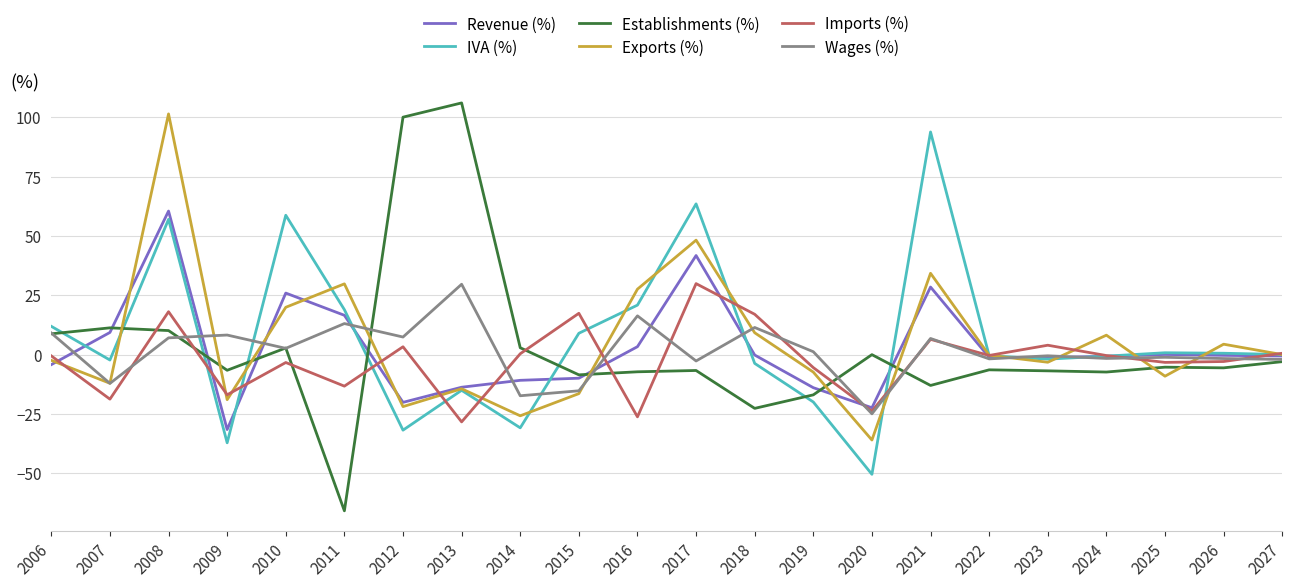

Is the value of Imports (%) at 2025 greater than the value of Establishments (%) at 2018?

Yes